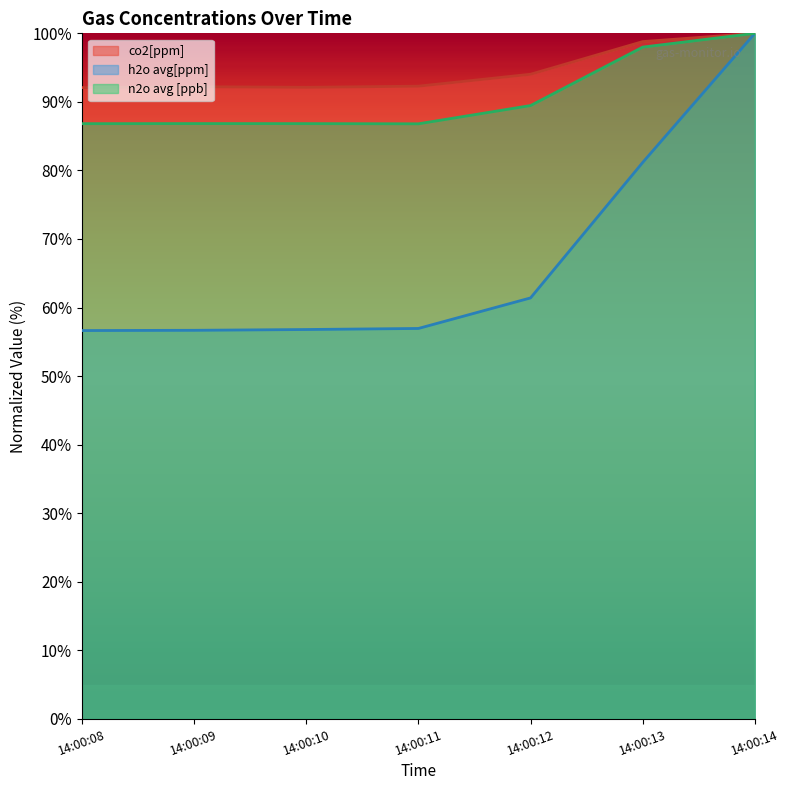

How many lines are shown in the chart?

3